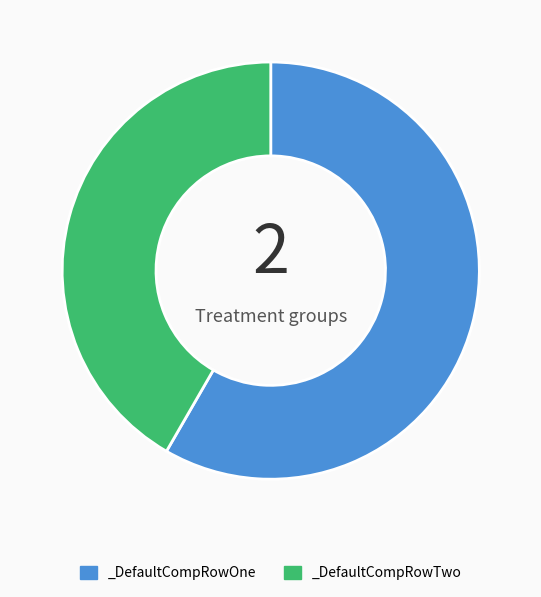

Rank the categories by value from highest to lowest.

_DefaultCompRowOne, _DefaultCompRowTwo